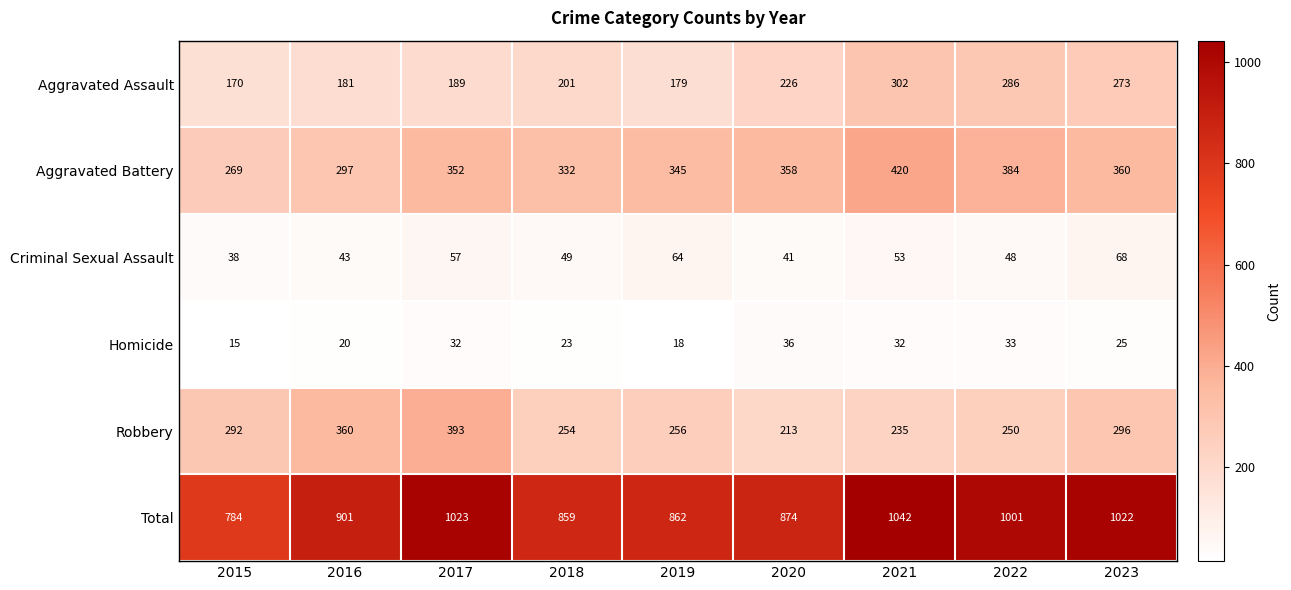

Which series has the largest range (max minus min)?

Total